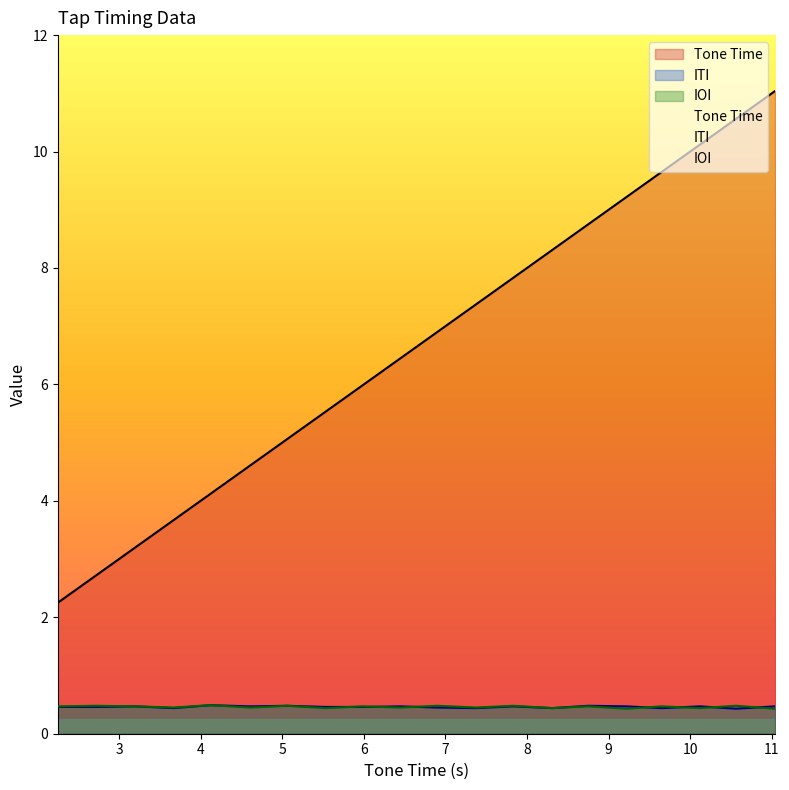

At how many categories does at least one series exceed 9?

5